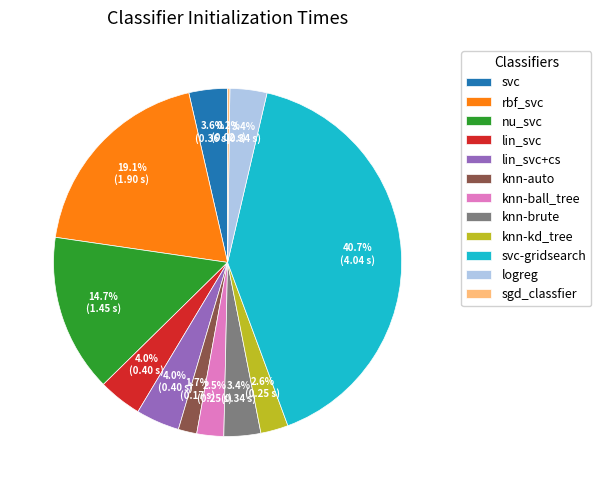

What percentage do rbf_svc and knn-brute together represent?

22.5%